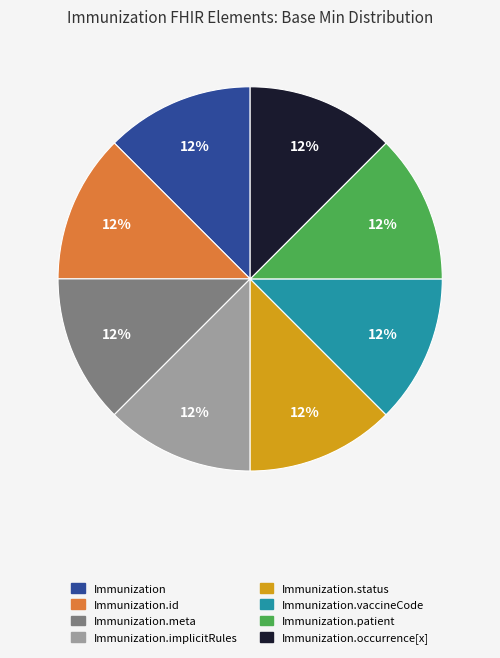

Does any single category account for the majority?

No